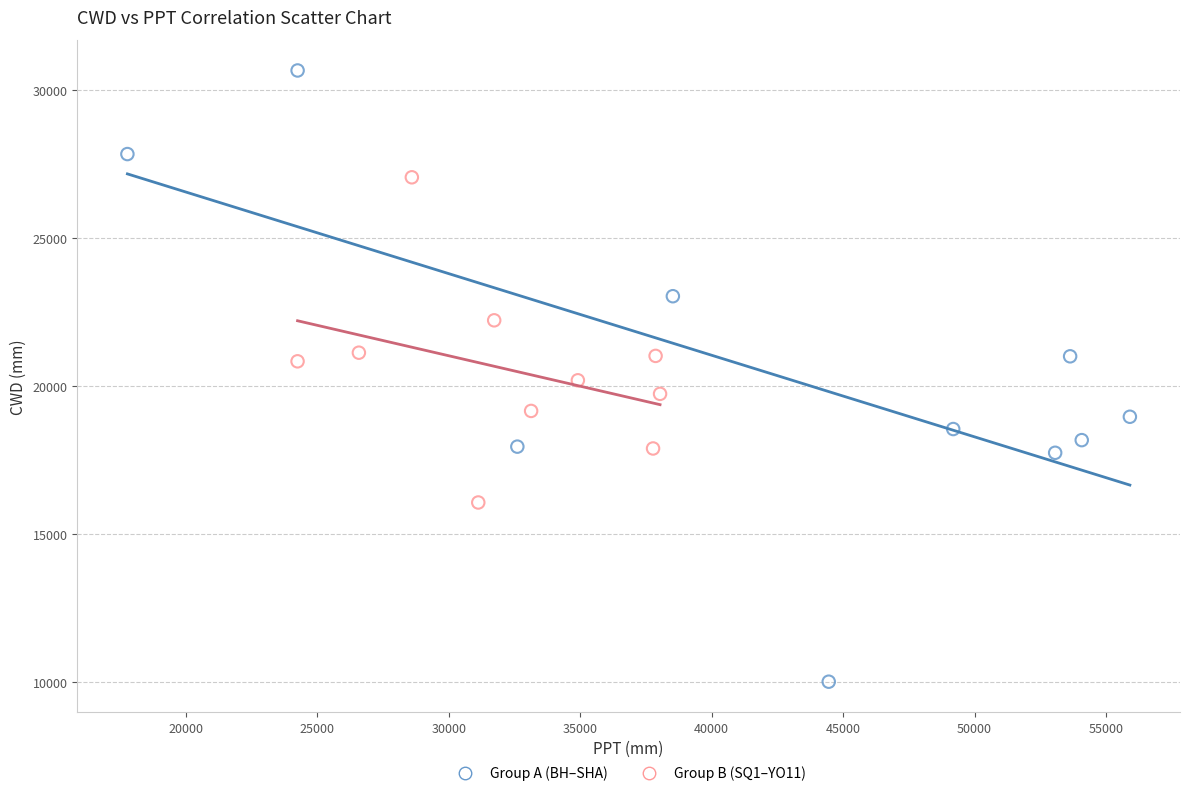

Which series has the largest Y range (max minus min)?

Group A (BH–SHA)